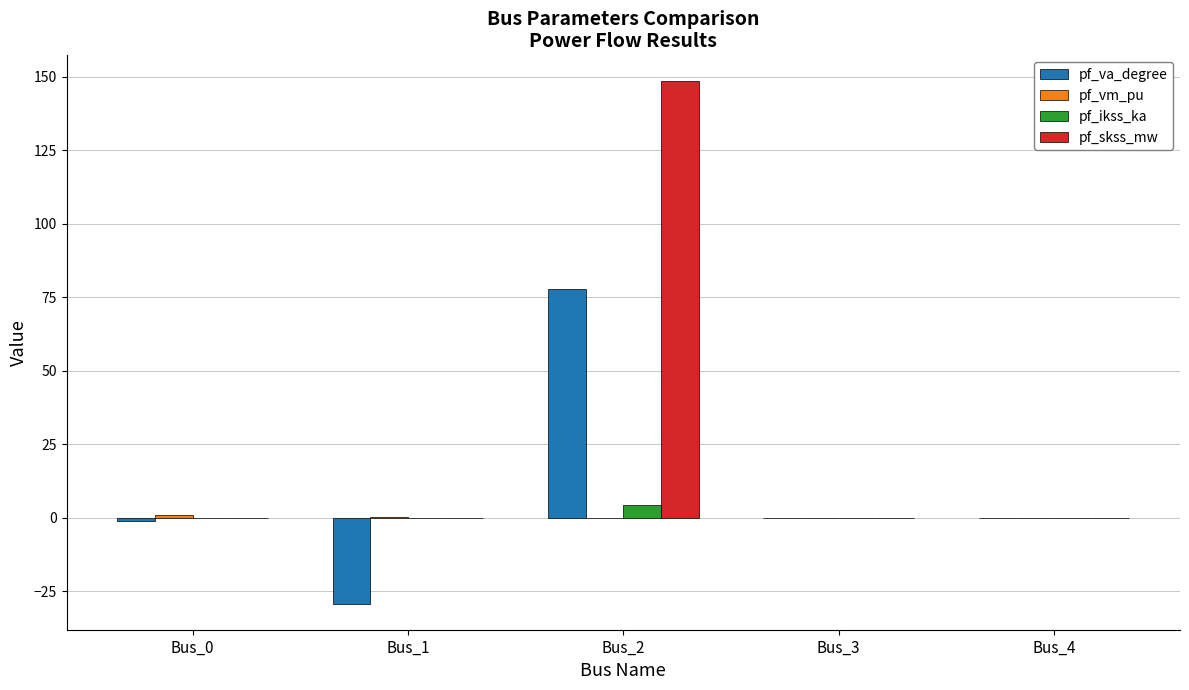

Which series has the largest total across all categories?

pf_skss_mw